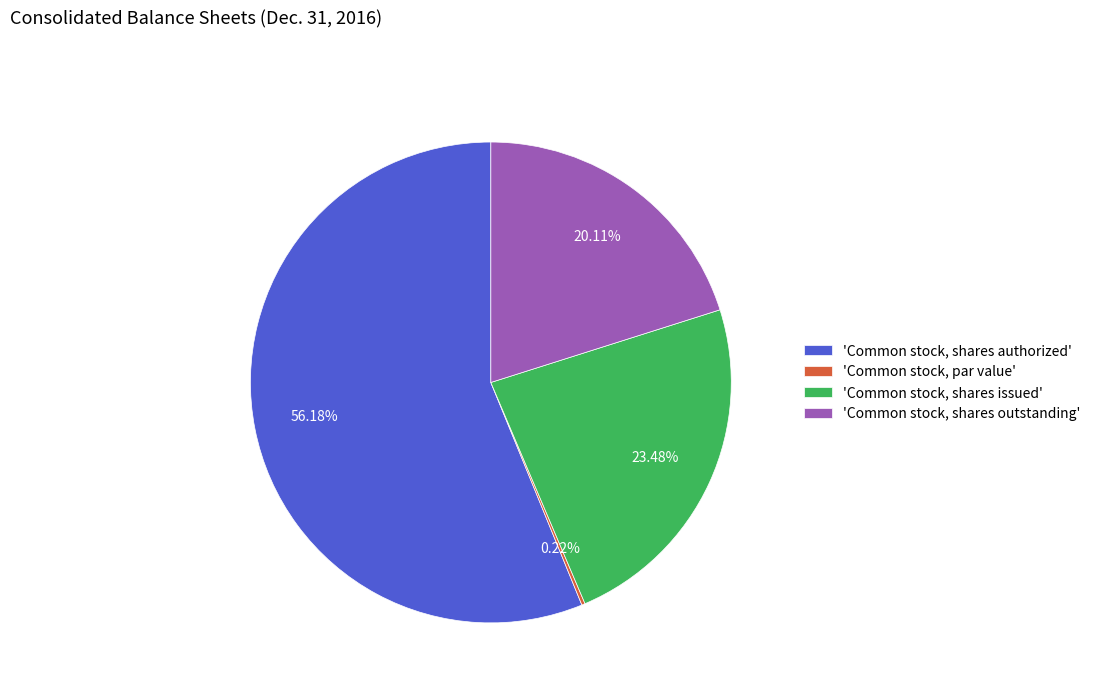

To the nearest percent, what is the difference between the largest and smallest slice percentages?

56%